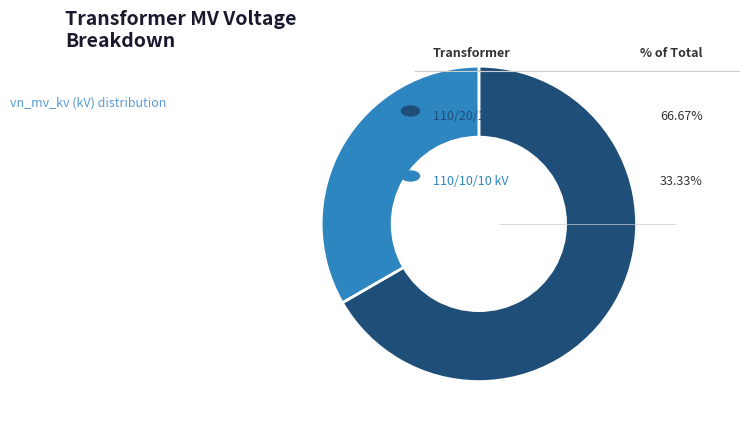

How many slices are in this pie chart?

2